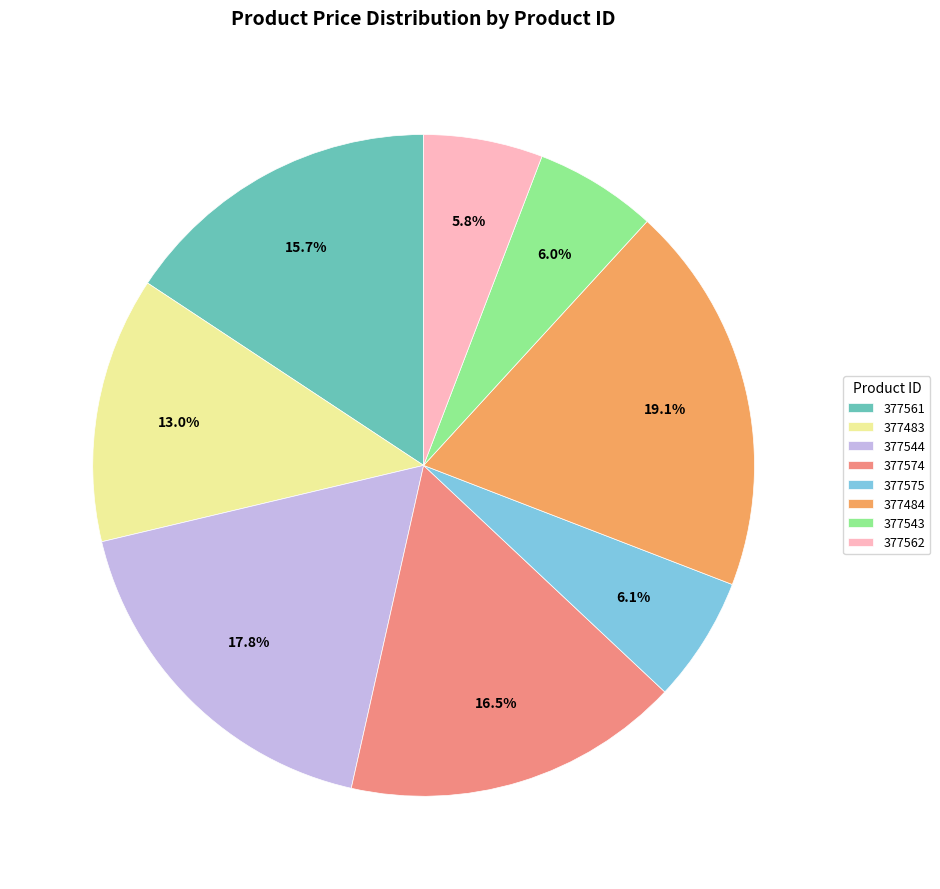

What is the largest slice in the pie chart?

377484